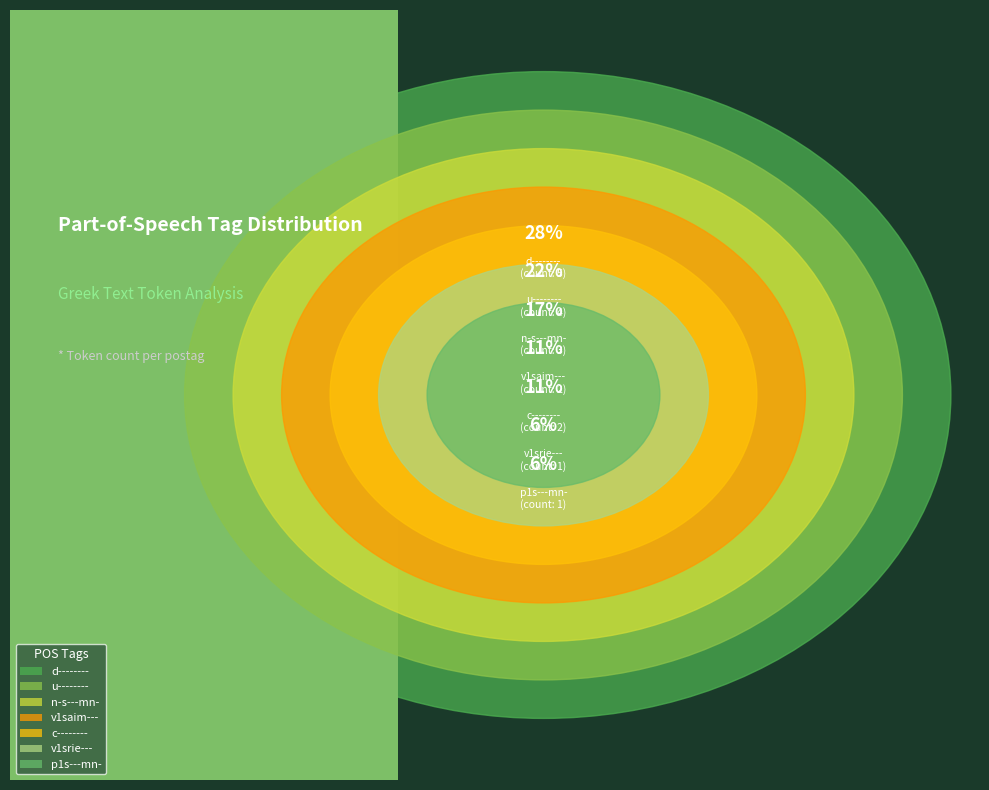

Rank the categories by value from lowest to highest.

p1s---mn-, v1srie---, c--------, v1saim---, n-s---mn-, u--------, d--------